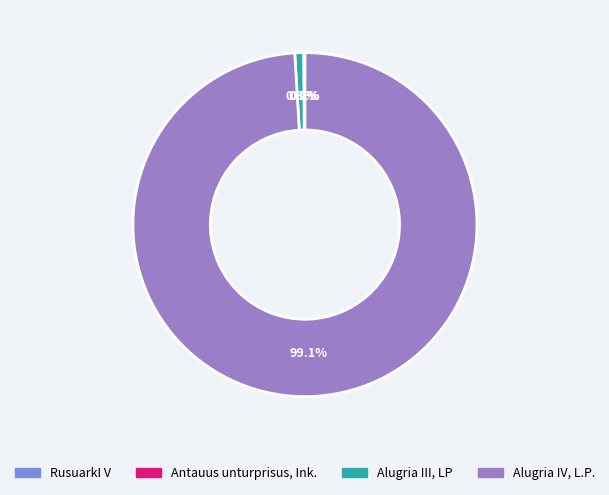

Is there a majority slice in this chart?

Yes